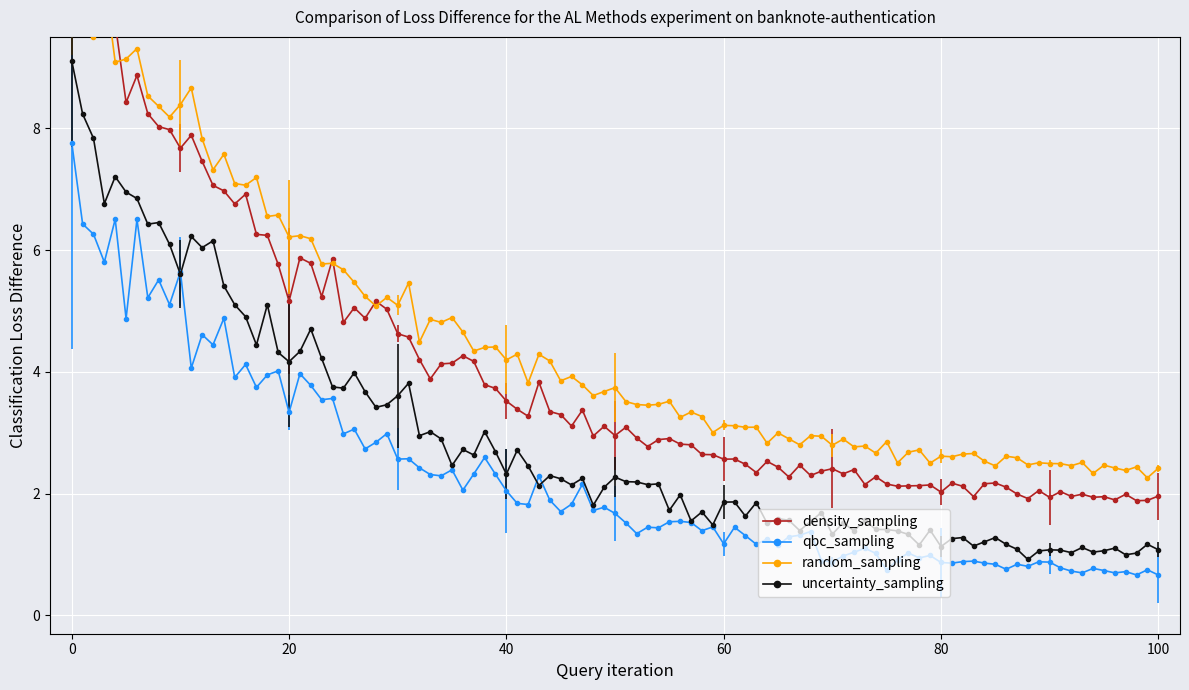

The qbc_sampling series shows 2.0 at 40. True or false?

True